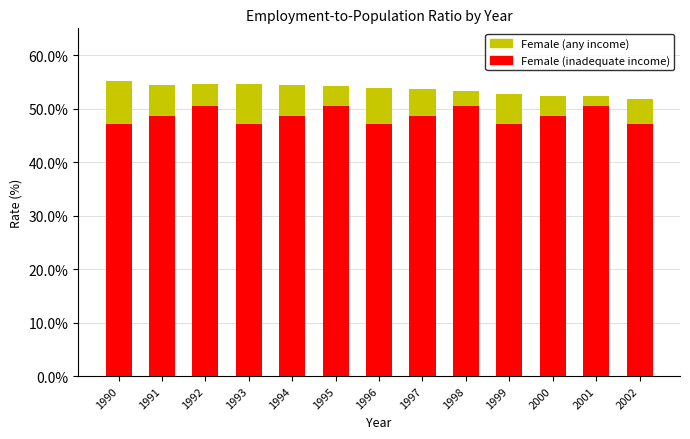

Is it true that Female (any income) equals 55.1 at 1990?

True